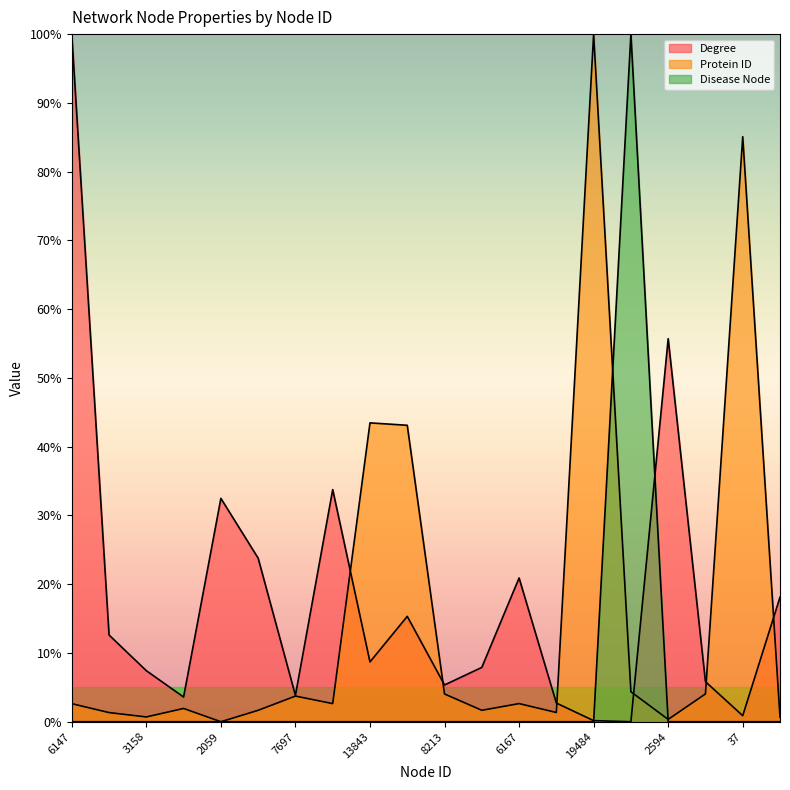

What is the label of the 20th point from the left?

3110